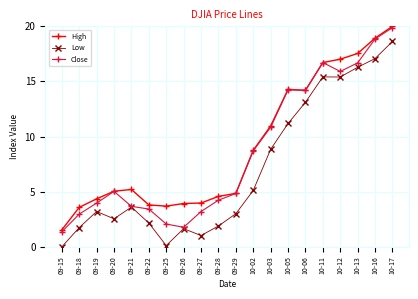

Which series has the largest range (max minus min)?

Low